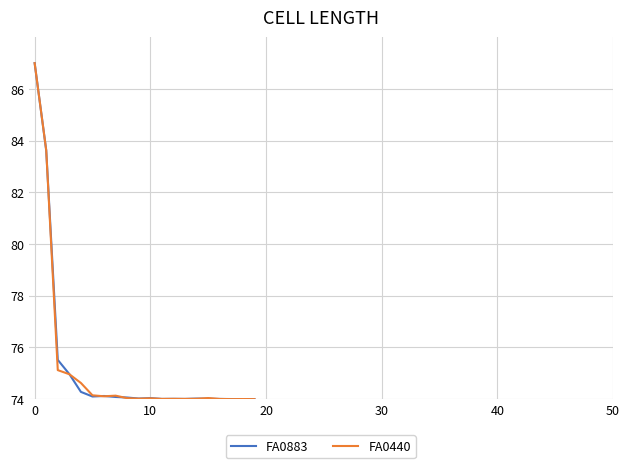

What is the smallest value displayed?

74.0